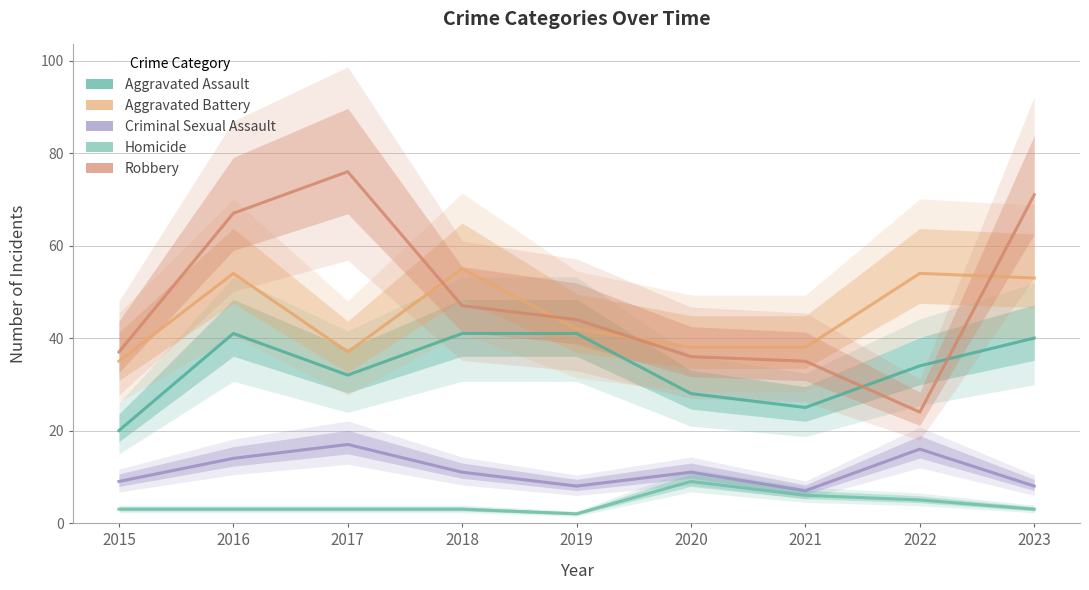

True or false: Criminal Sexual Assault has a value of 9 at 2015.

True